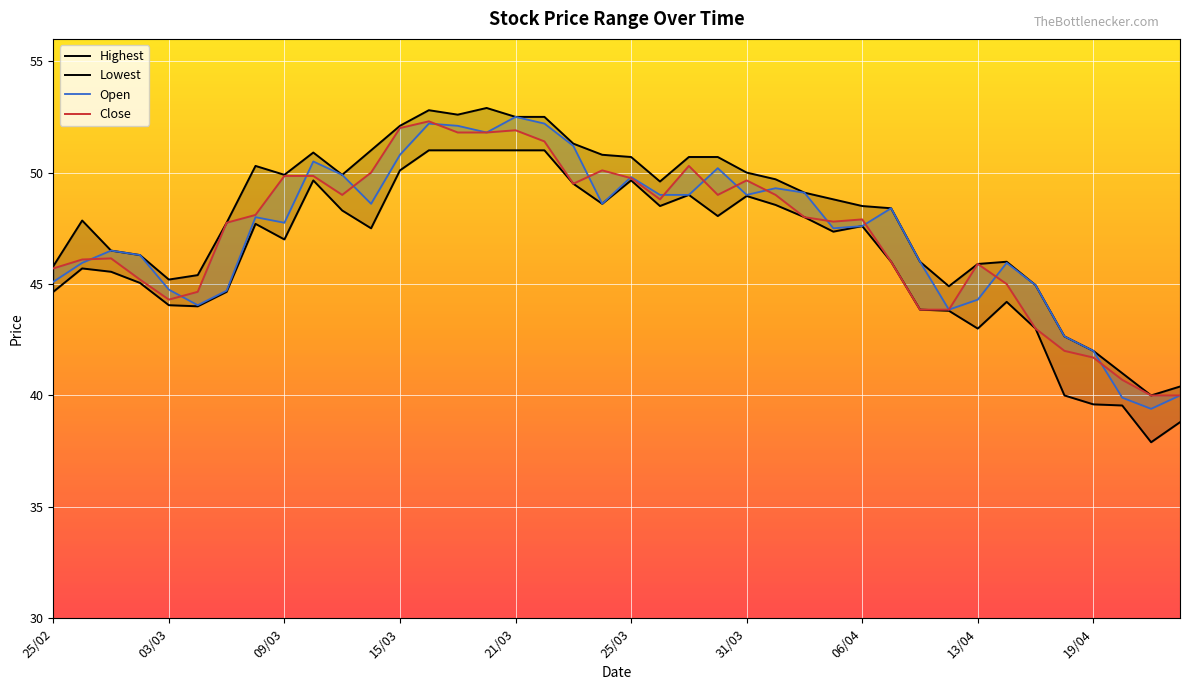

What is the average value of the Lowest series?

46.3